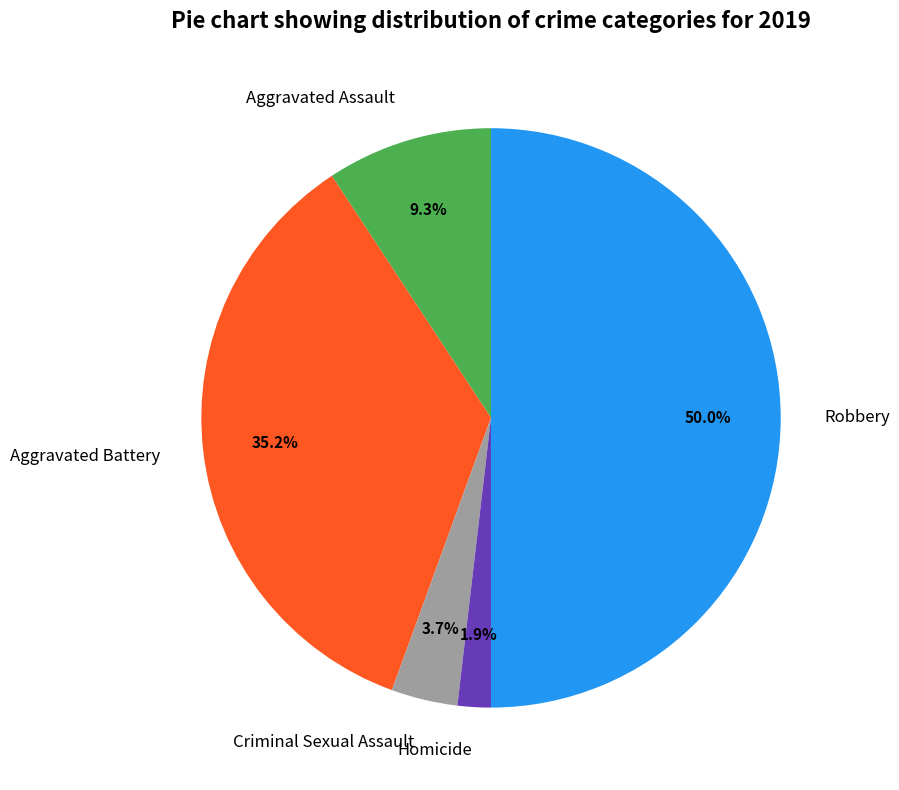

How much of the chart is everything except Aggravated Assault?

90.7%